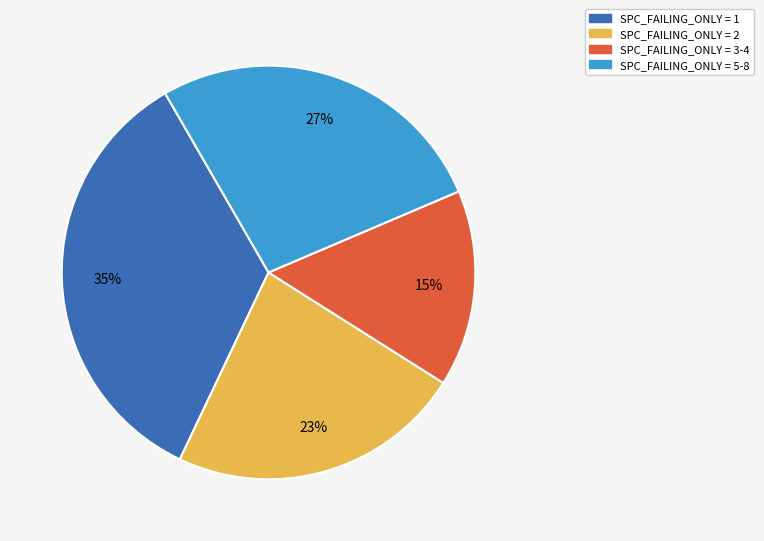

Is there a majority slice in this chart?

No